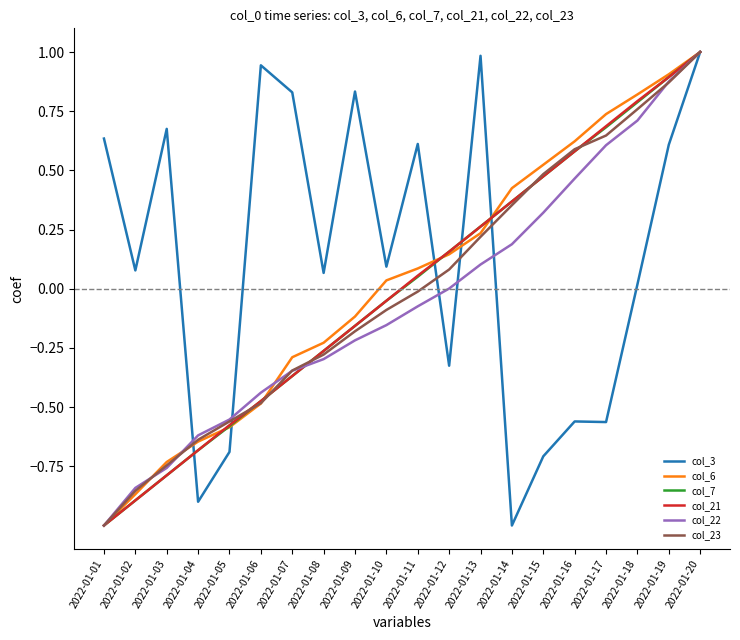

Rank the categories by col_23 value from lowest to highest.

2022-01-01, 2022-01-02, 2022-01-03, 2022-01-04, 2022-01-05, 2022-01-06, 2022-01-07, 2022-01-08, 2022-01-09, 2022-01-10, 2022-01-11, 2022-01-12, 2022-01-13, 2022-01-14, 2022-01-15, 2022-01-16, 2022-01-17, 2022-01-18, 2022-01-19, 2022-01-20